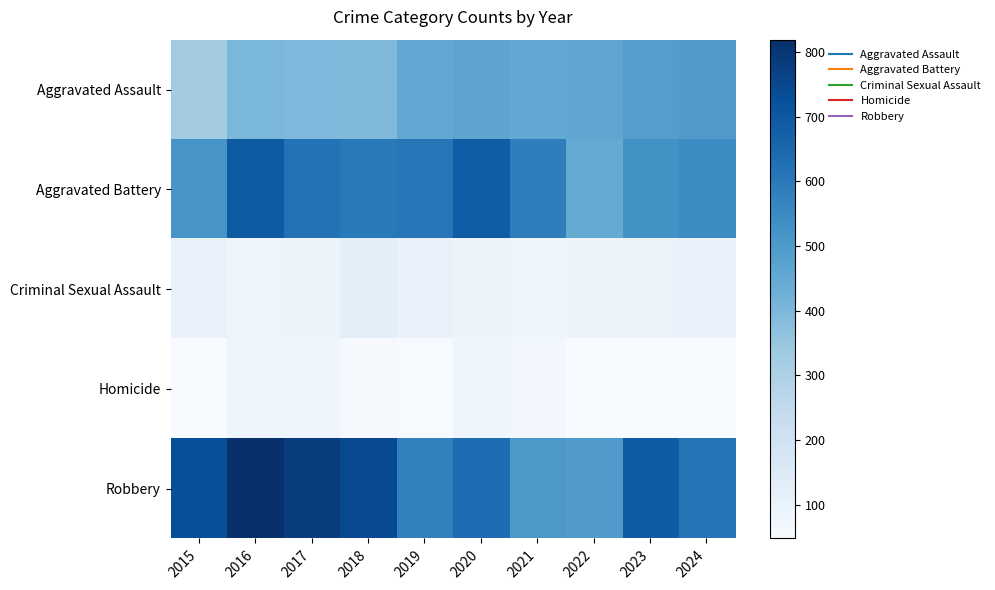

Which label corresponds to the smallest value in the chart?

2023